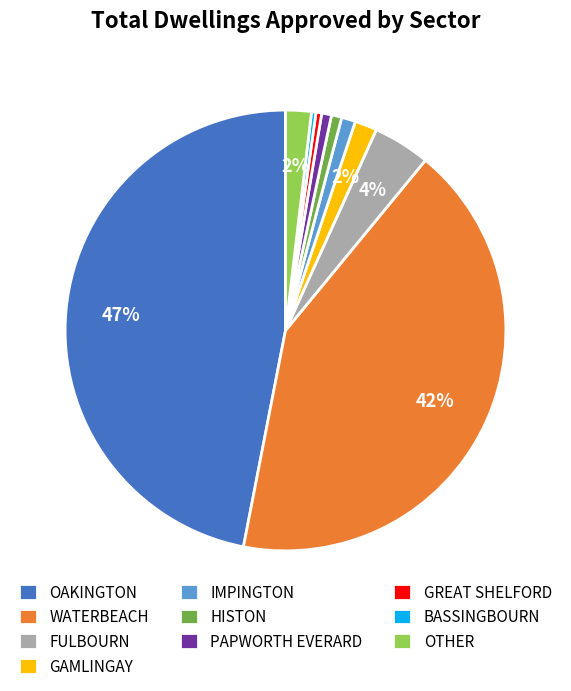

How many slices are in this pie chart?

10